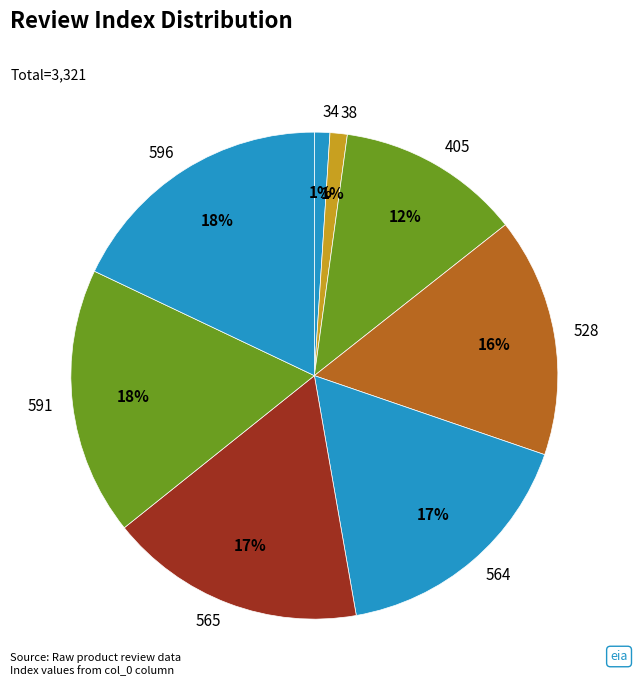

What percentage is the 405 slice, to the nearest percent?

12%